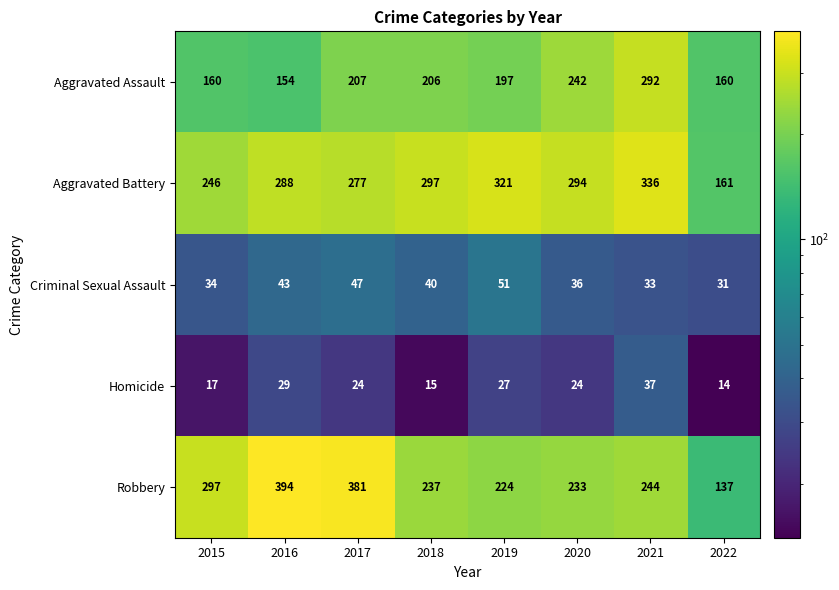

At which category is the sum across all series the highest?

2021